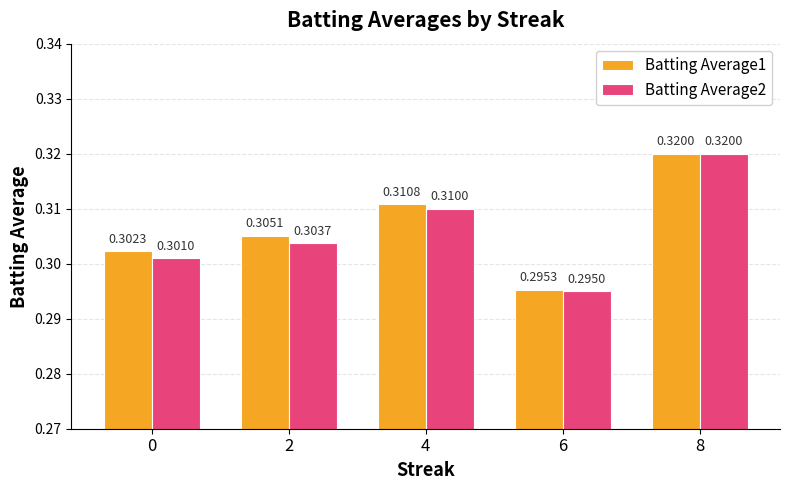

Is the value of Batting Average1 at 8 greater than the value of Batting Average2 at 0?

Yes